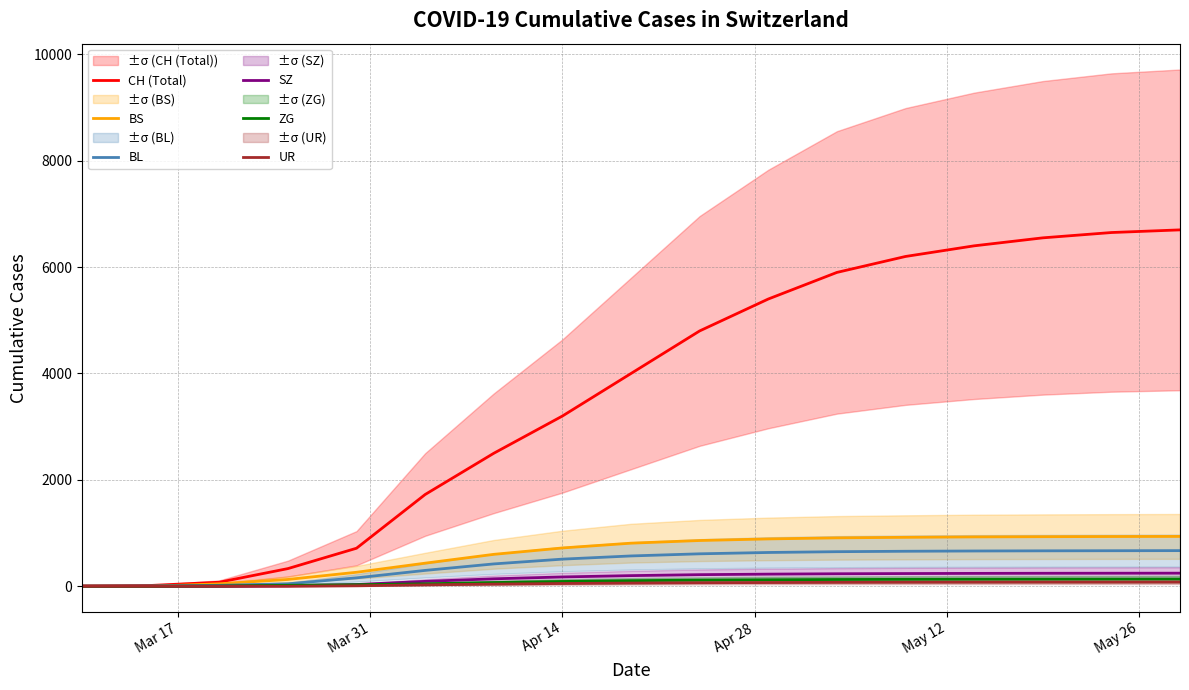

What is the highest value of the BL series?

670